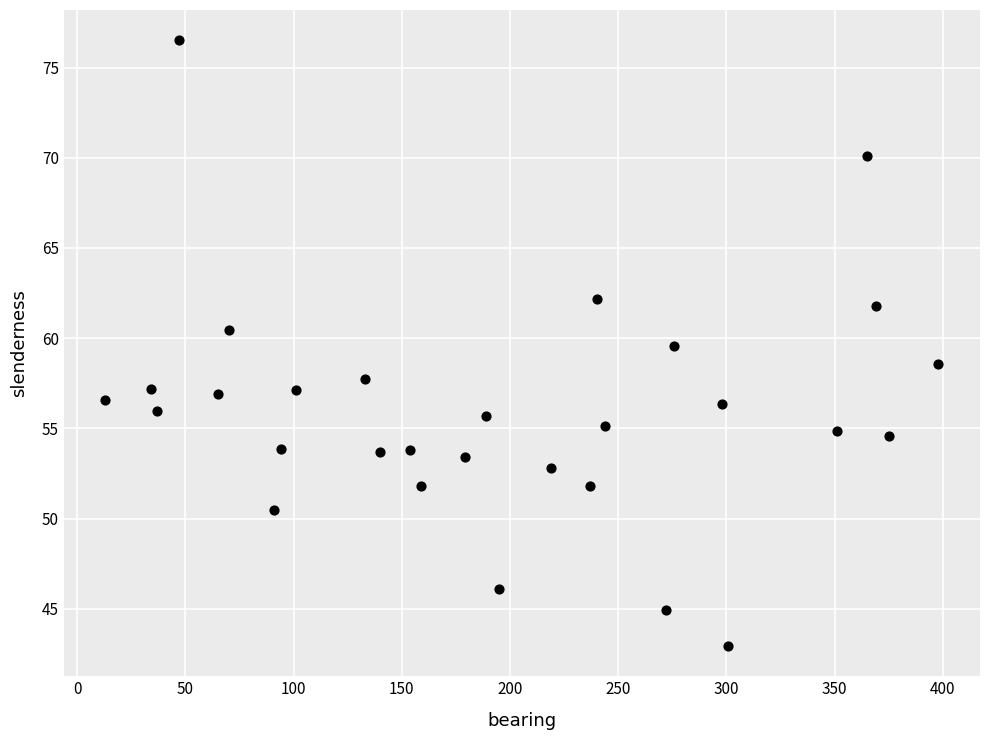

What is the range of X values (max minus min)?

385.0